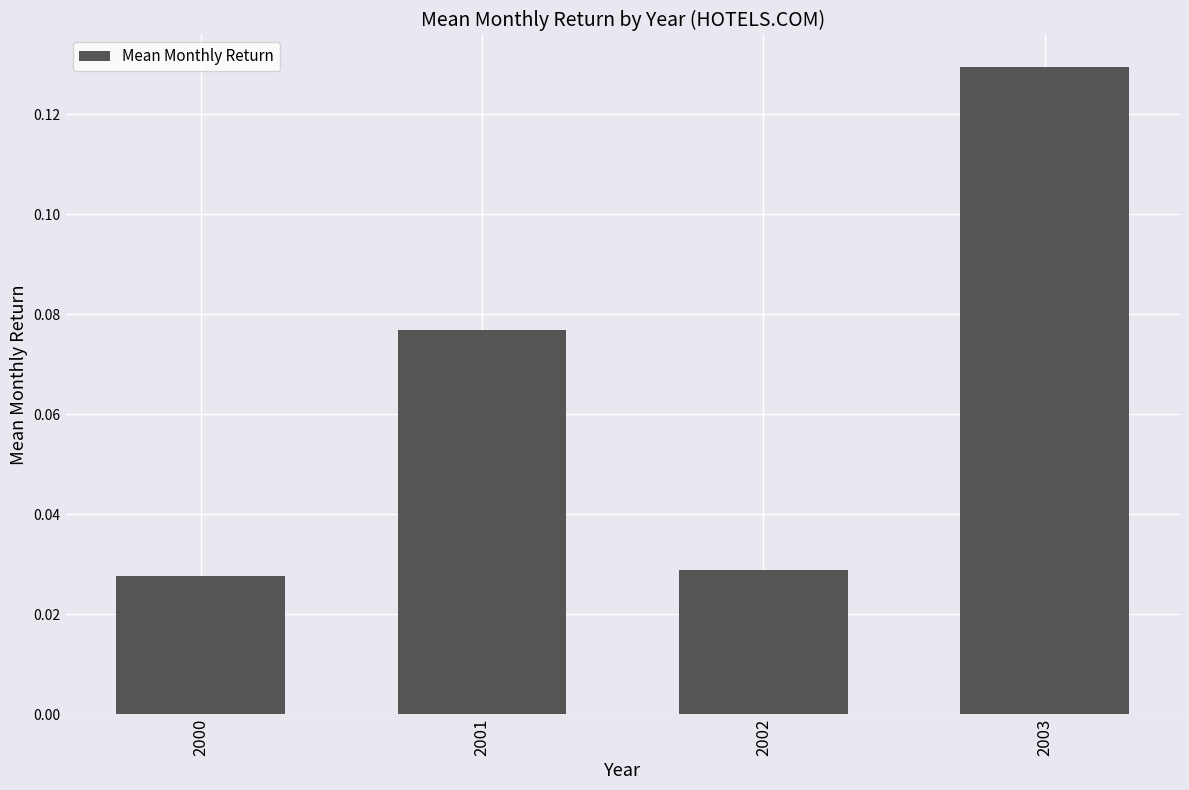

Which label corresponds to the largest value in the chart?

2003